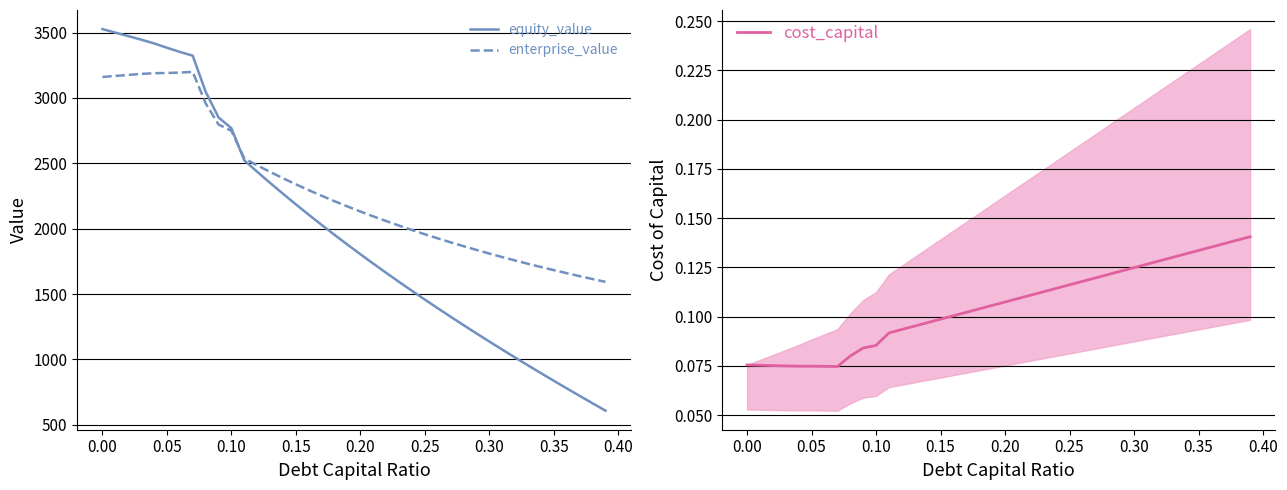

True or false: enterprise_value and cost_capital cross at least once.

False